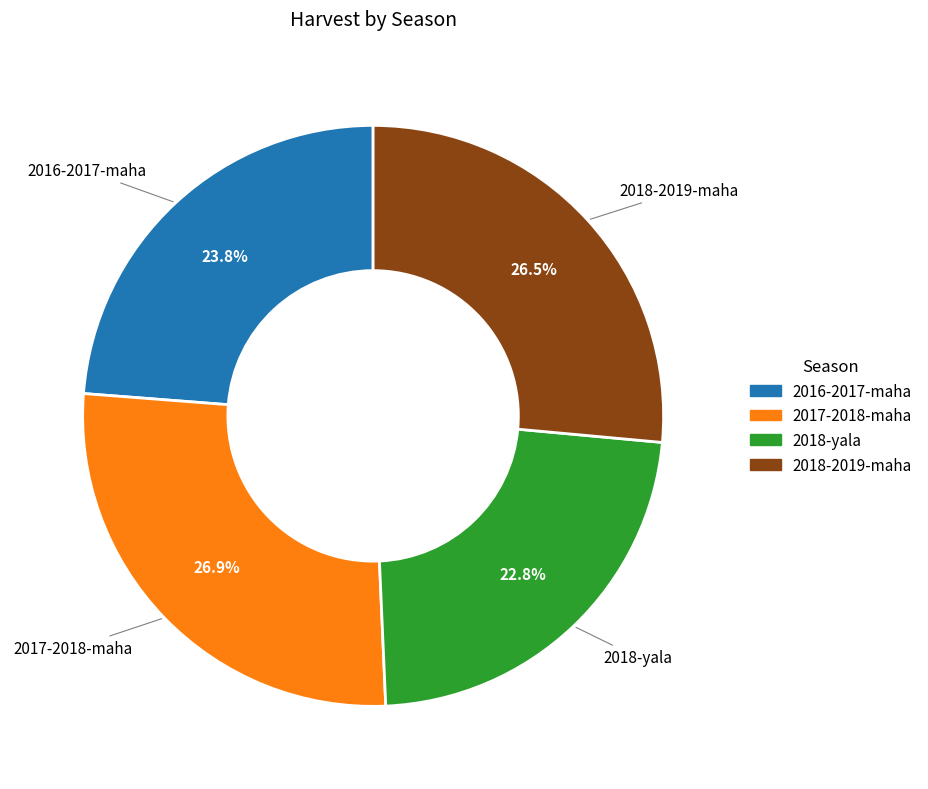

What is the total percentage of 2018-2019-maha and 2017-2018-maha?

53.4%